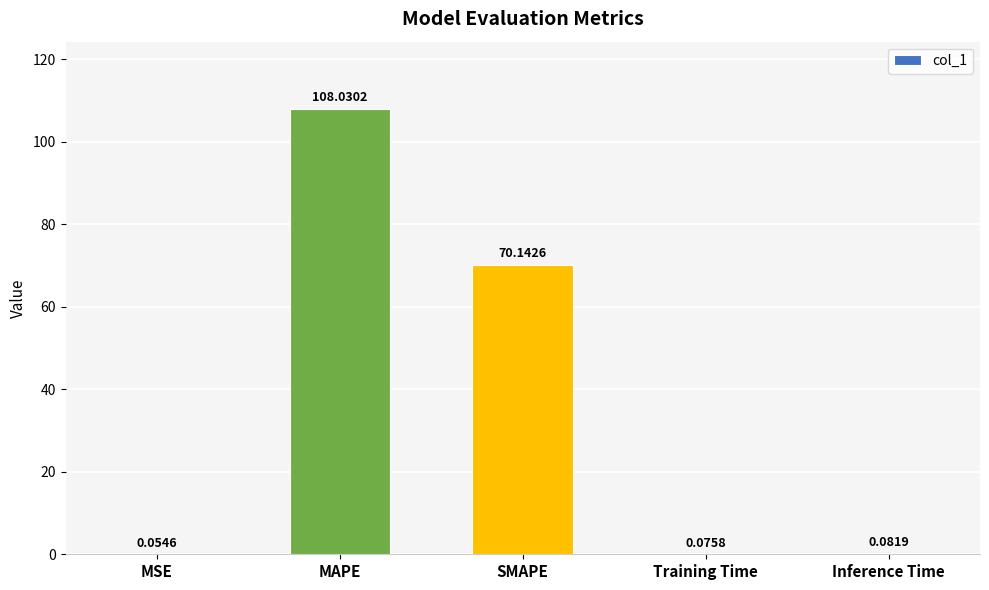

What is the average value?

35.7